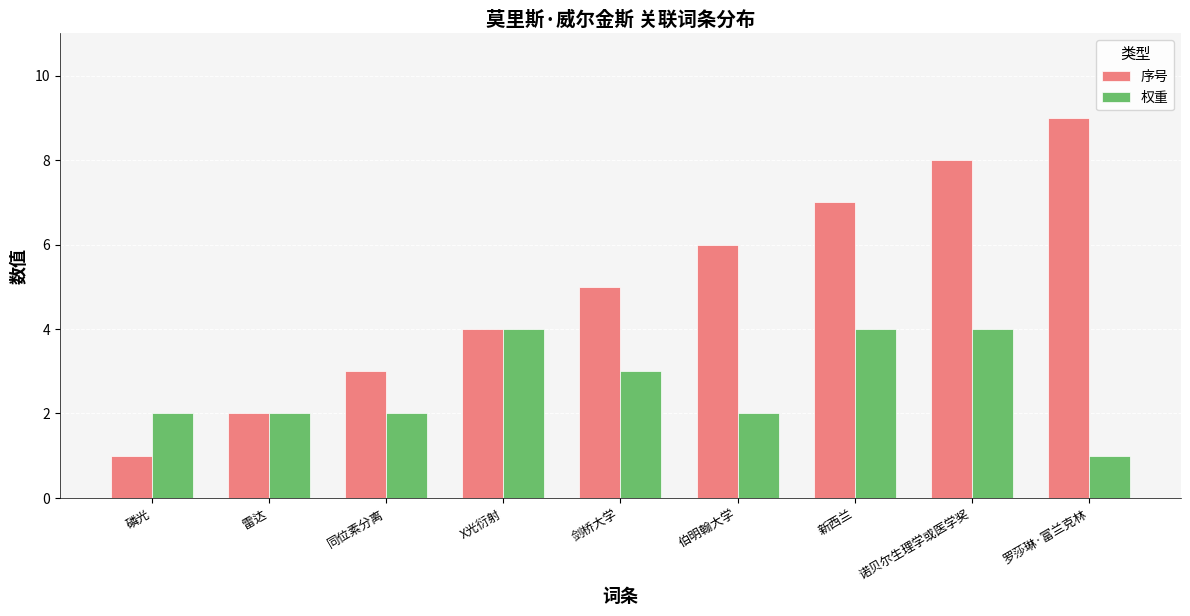

How many bars are there in each group?

2